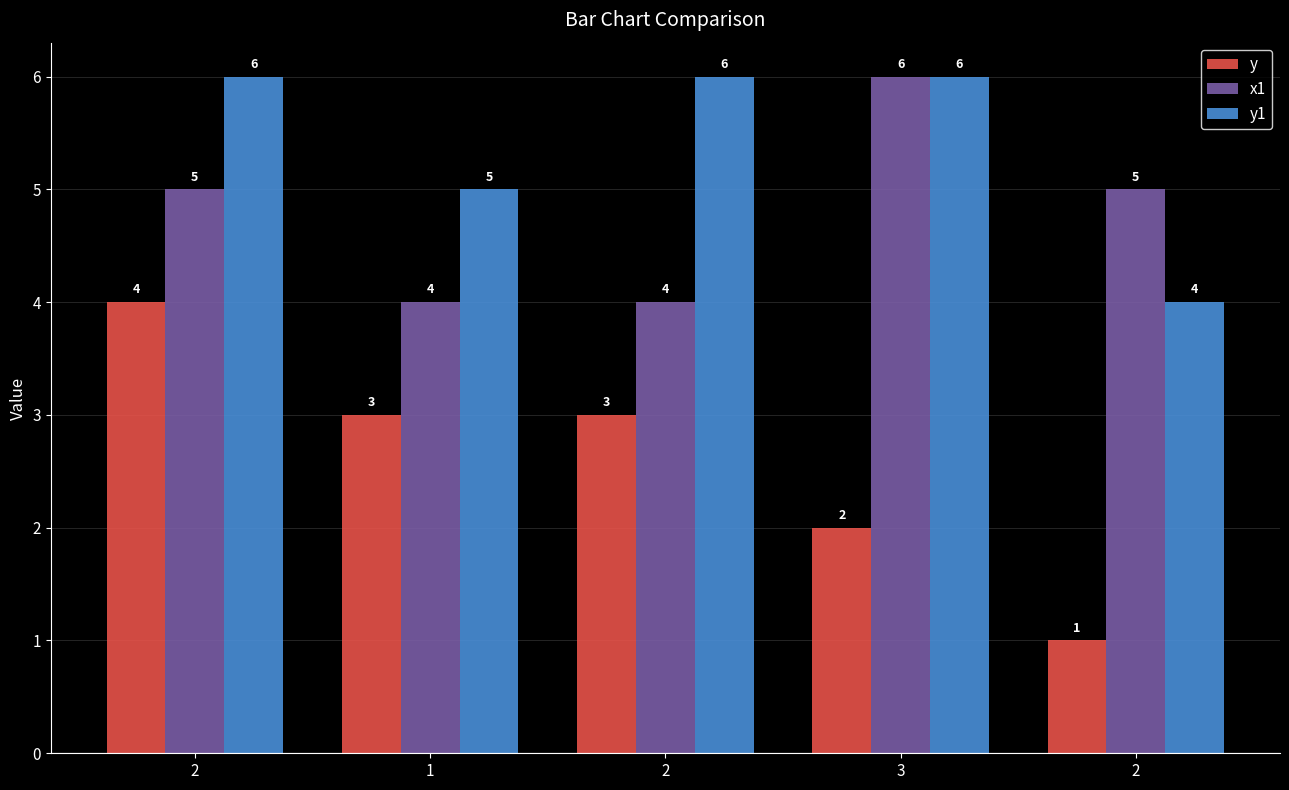

At 2, list the series in order from largest to smallest.

y1, x1, y